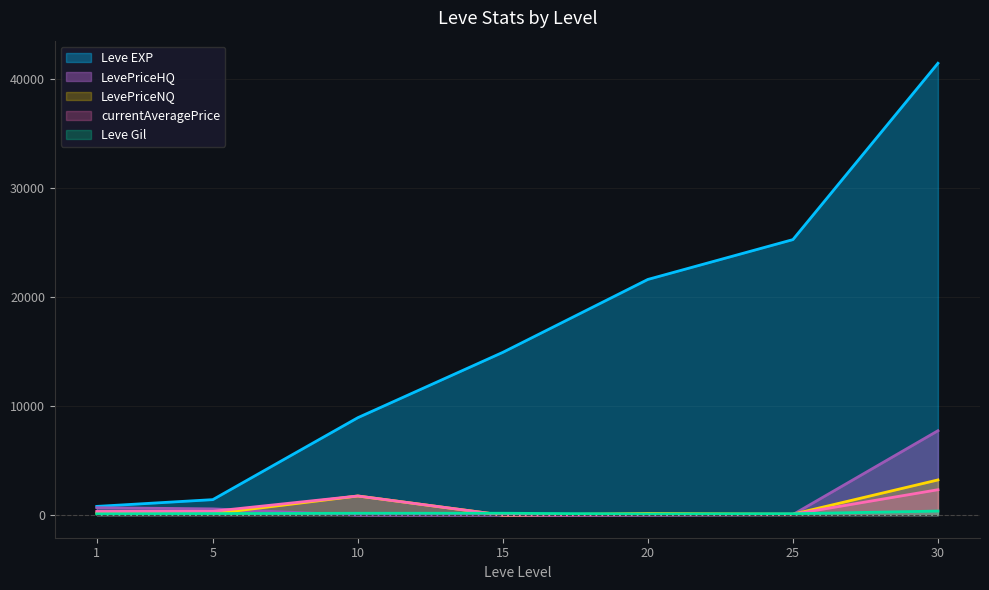

What is the difference between the second highest and minimum values in the Leve Gil series?

71.0